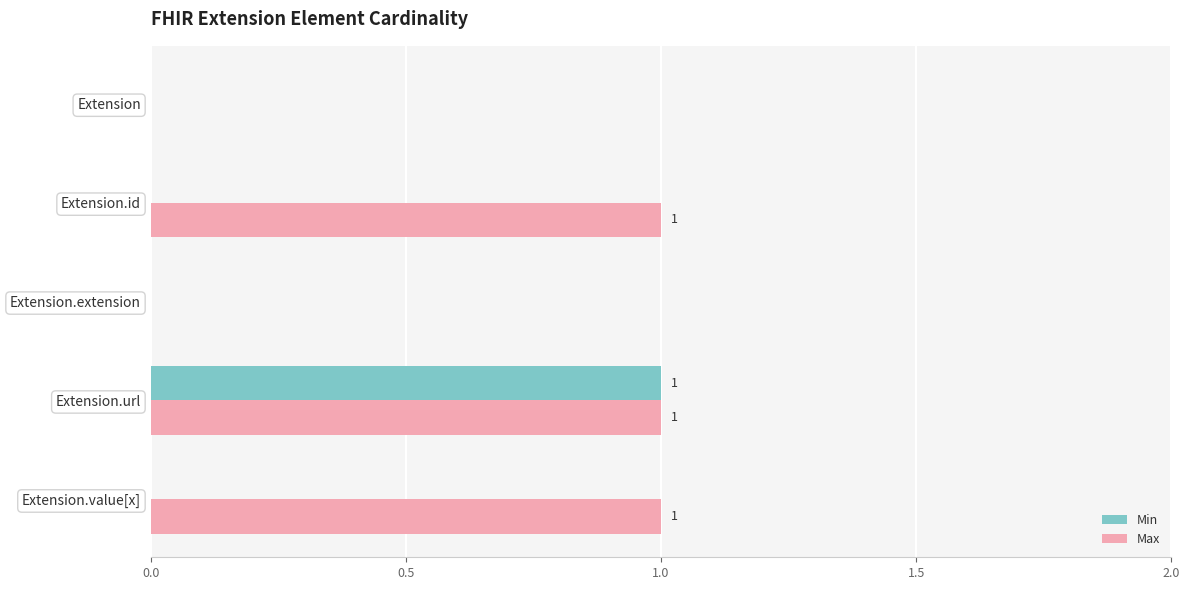

The value of Max at Extension.url is 1. True or false?

True